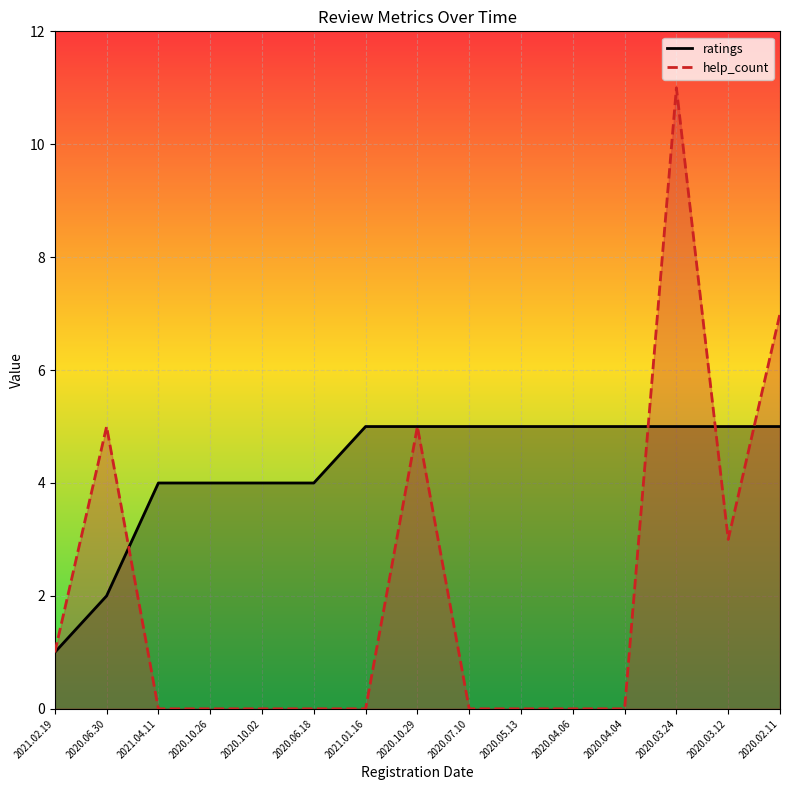

What are all the series names shown in the legend?

ratings, help_count